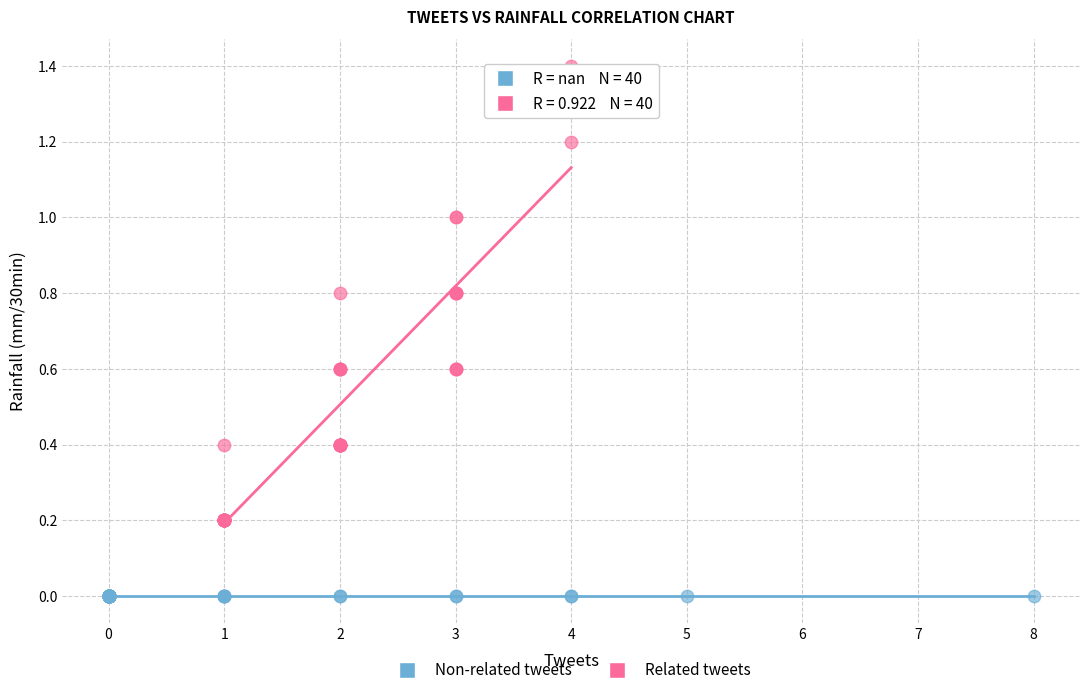

Which series reaches the minimum Y coordinate?

Non-related tweets